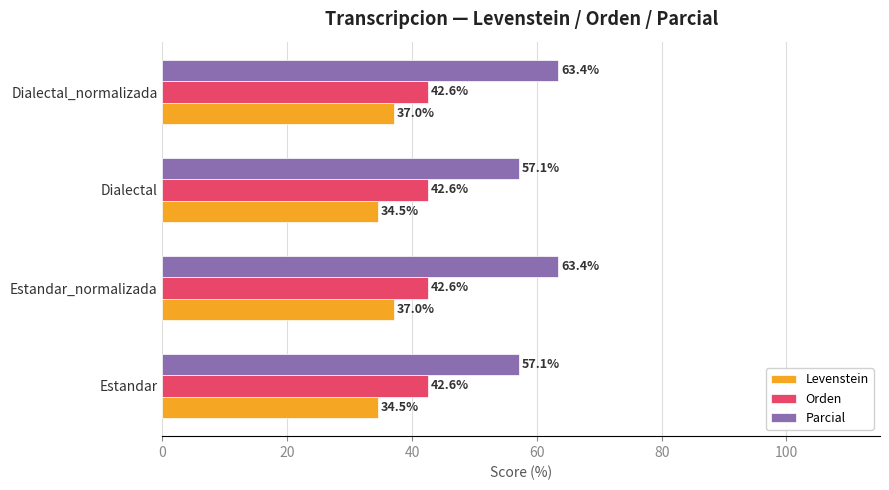

The value of Levenstein at Estandar_normalizada is 9.8. True or false?

False